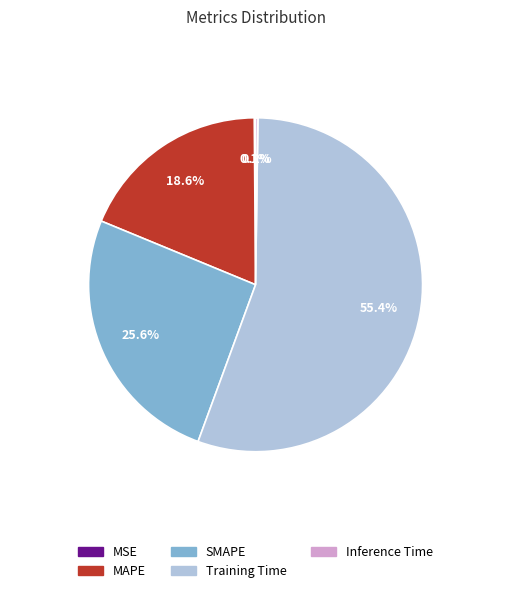

Which category has the biggest portion of the pie?

Training Time